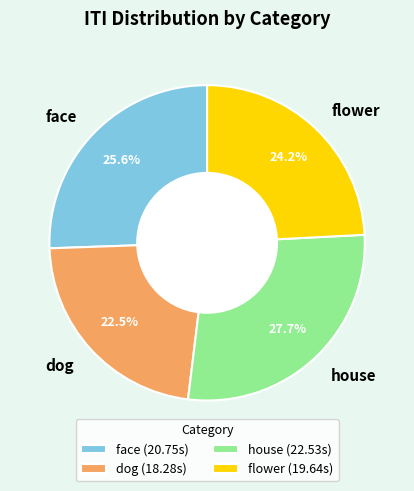

Is house the majority of the pie?

No